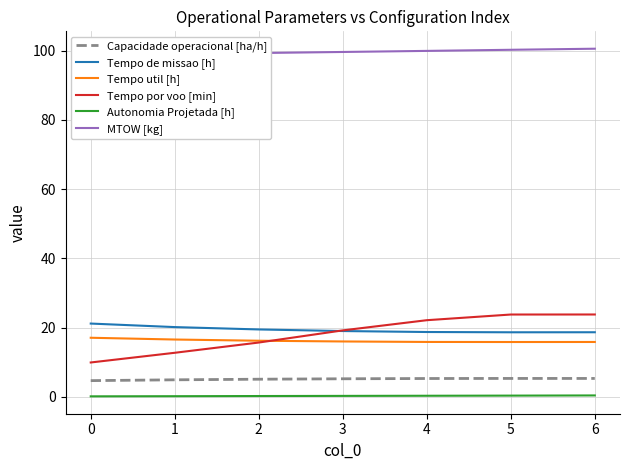

Is the value of Tempo de missao [h] at 3 greater than the value of Autonomia Projetada [h] at 2?

Yes